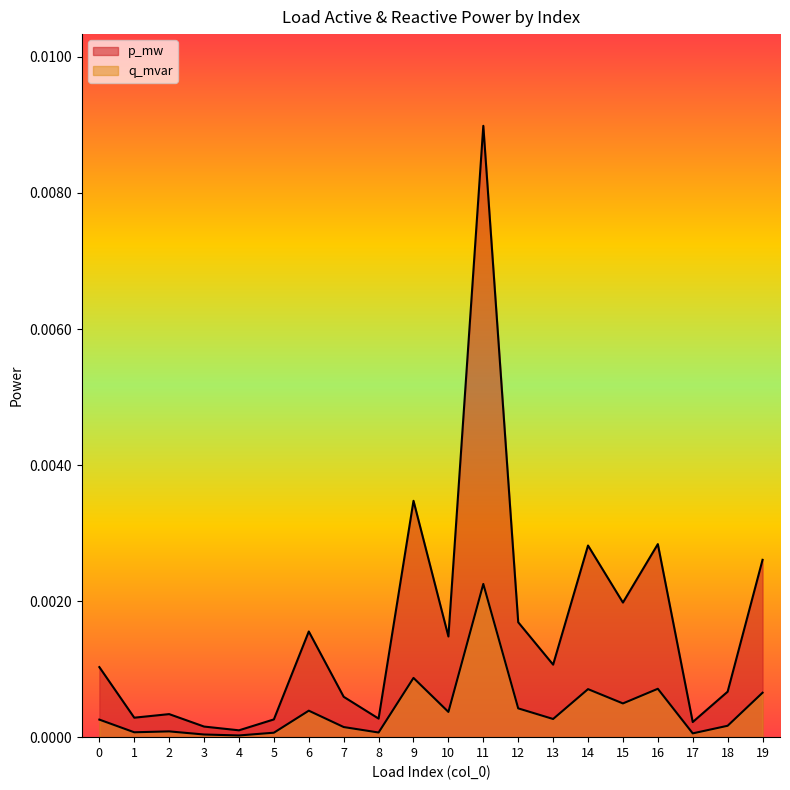

Rank the series by their maximum value, from lowest to highest.

q_mvar, p_mw